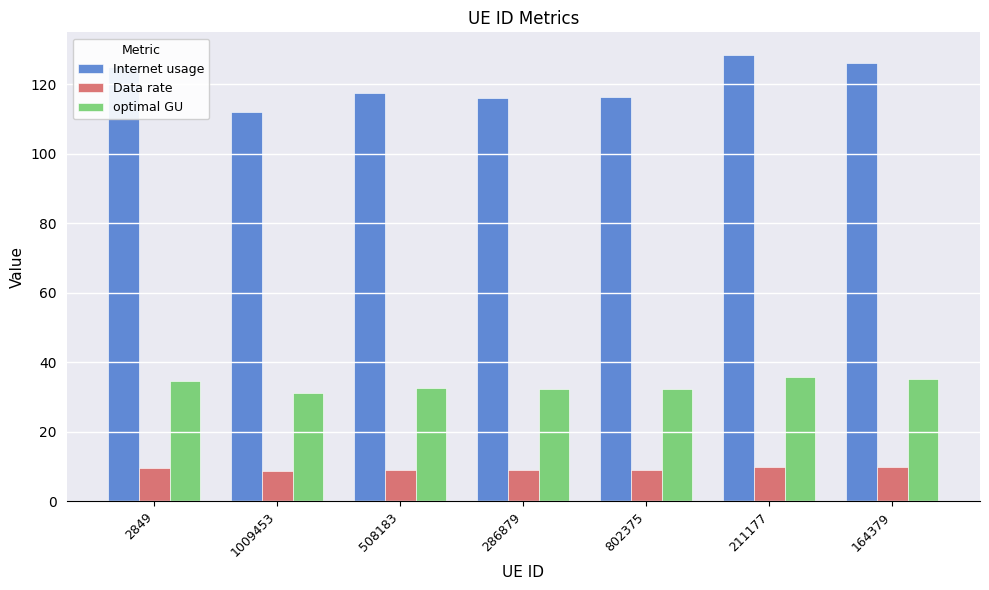

What is the spread (max minus min) of values at 164379?

116.2